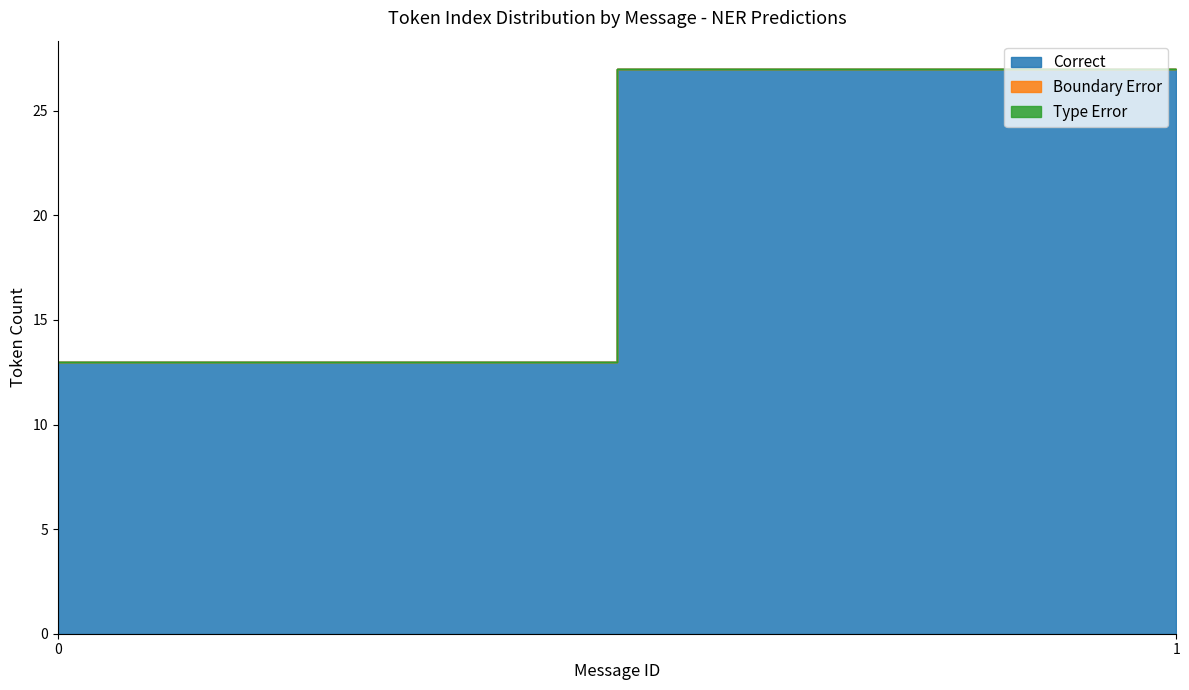

Between 17 and 13, which is larger?

17